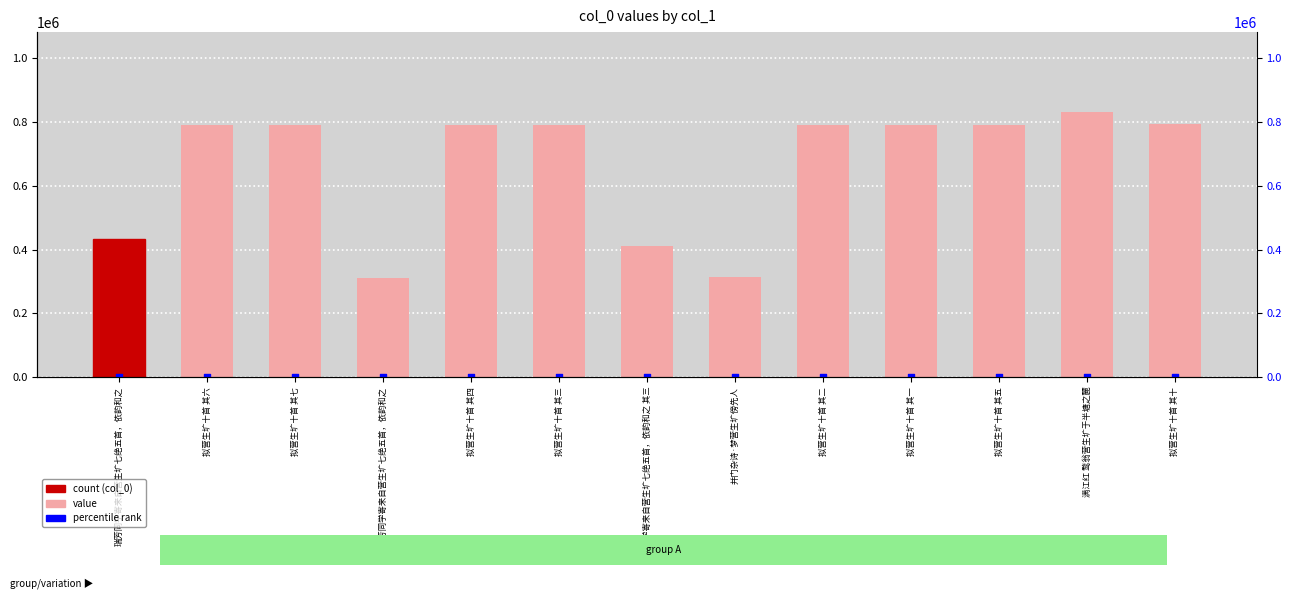

Which series contains the highest Y value?

col_0